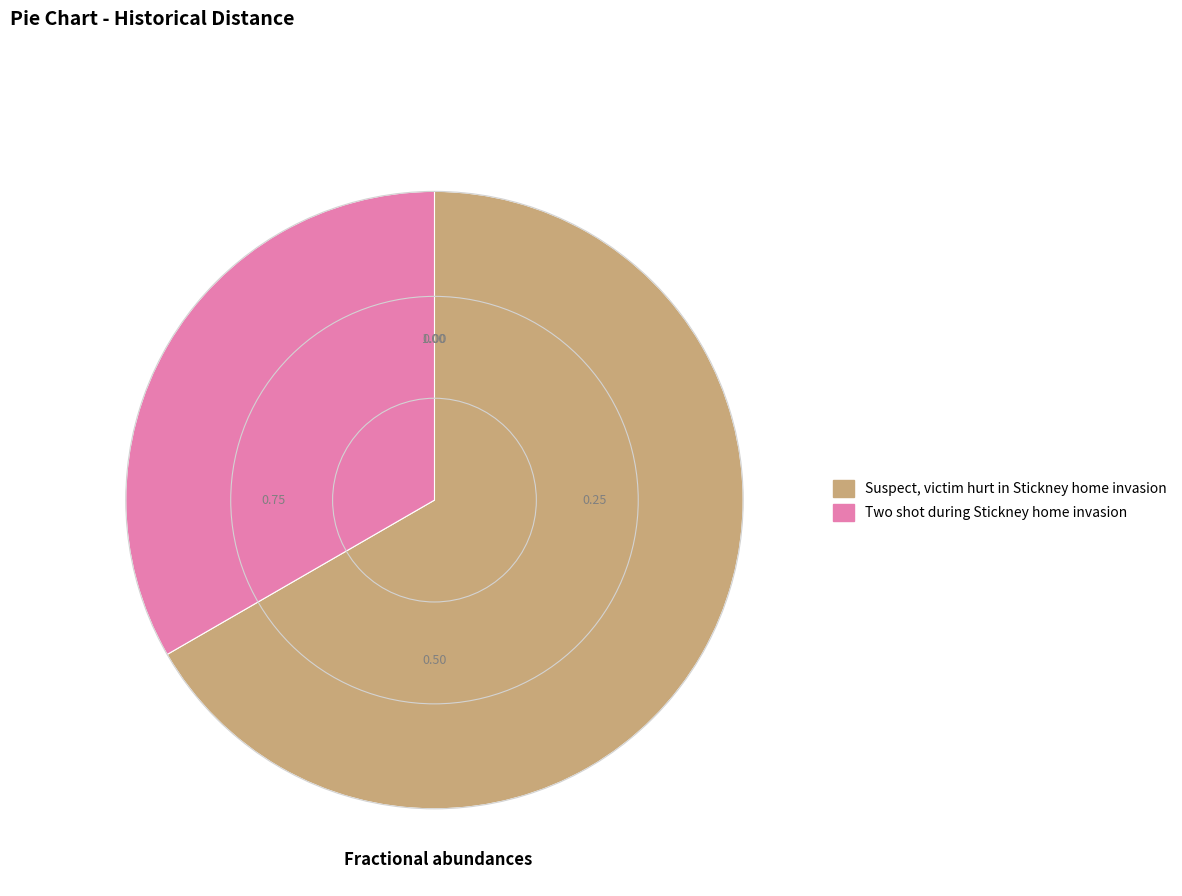

How many slices are in this pie chart?

2